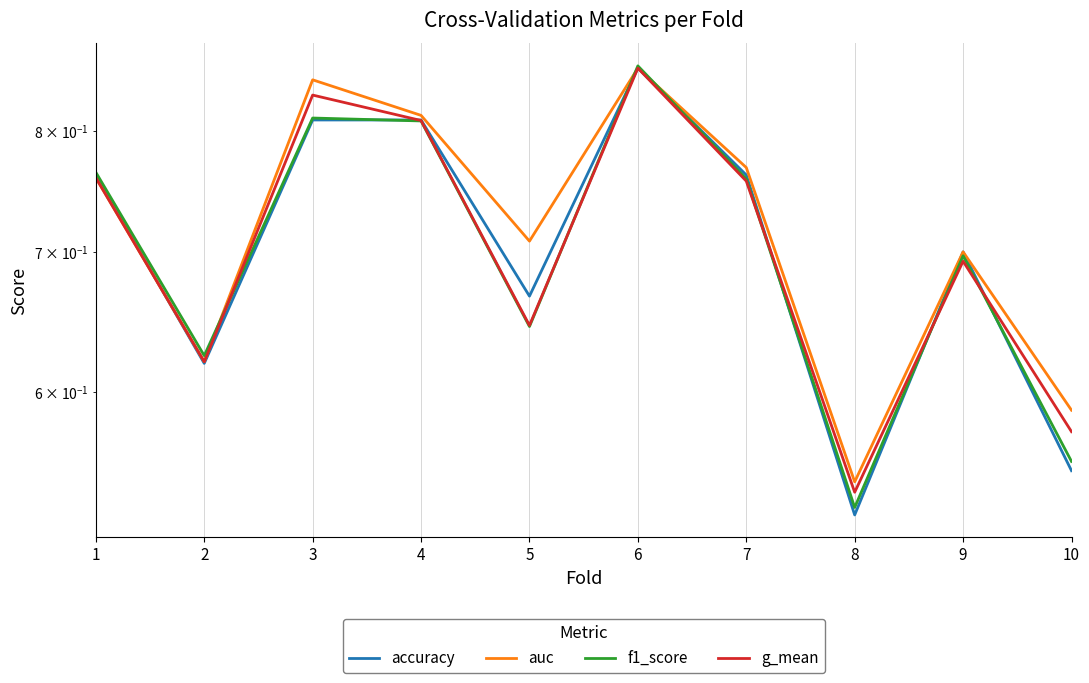

What is the smallest value displayed?

0.5